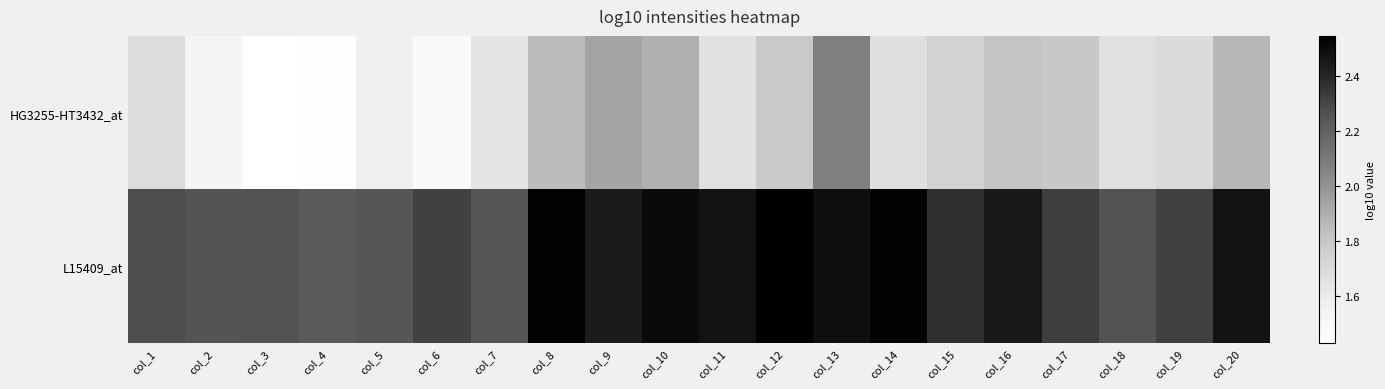

Which series has the widest spread of values?

HG3255-HT3432_at